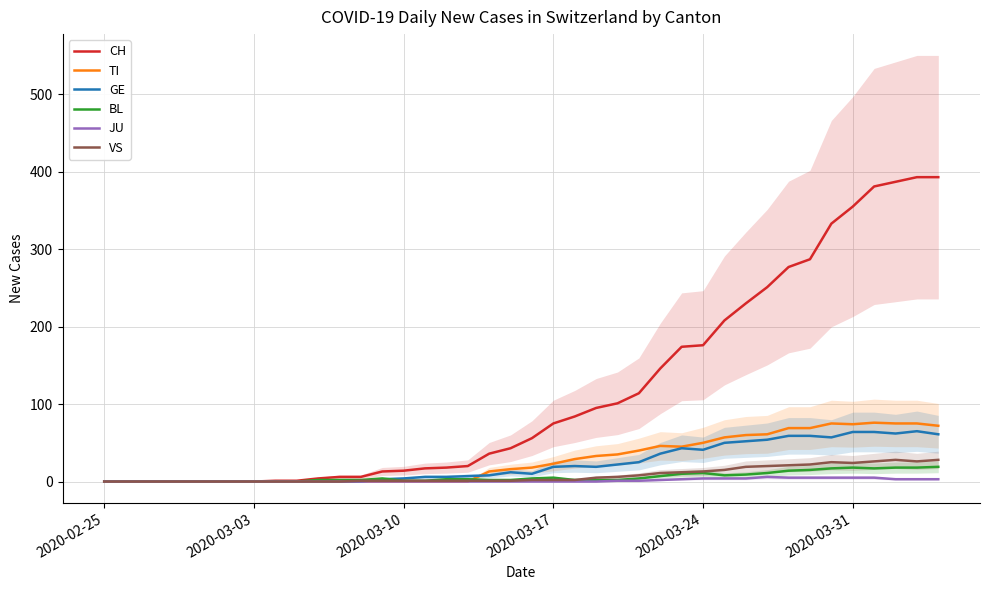

True or false: VS has a value of 2 at 2020-03-17.

True